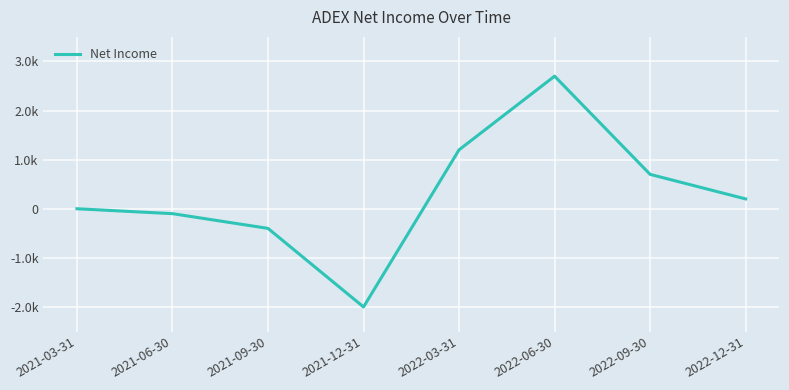

Reading left to right, what are all the values shown in this chart?

2021-03-31=0	2021-06-30=-100	2021-09-30=-400	2021-12-31=-2000	2022-03-31=1200	2022-06-30=2700	2022-09-30=700	2022-12-31=200